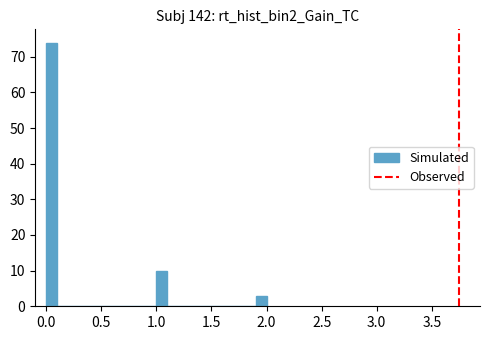

Around what value on the x-axis is the tallest bar? Give the approximate position of its centre, as read against the axis.

0.05